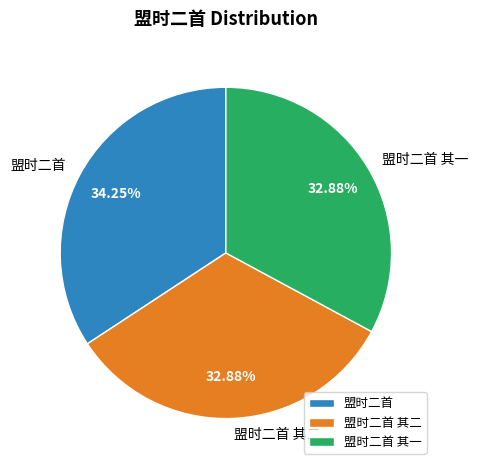

To the nearest percent, what is the average slice percentage?

33%